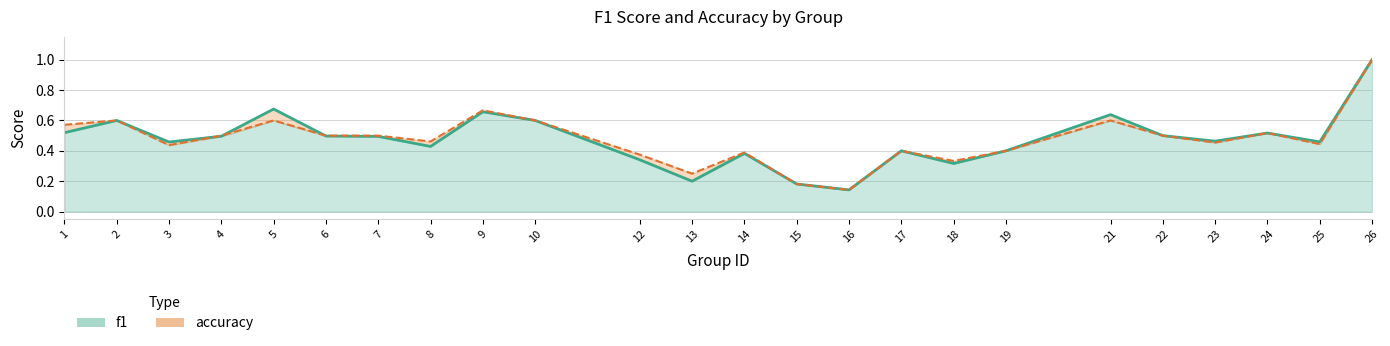

At which category is the sum across all series the highest?

26